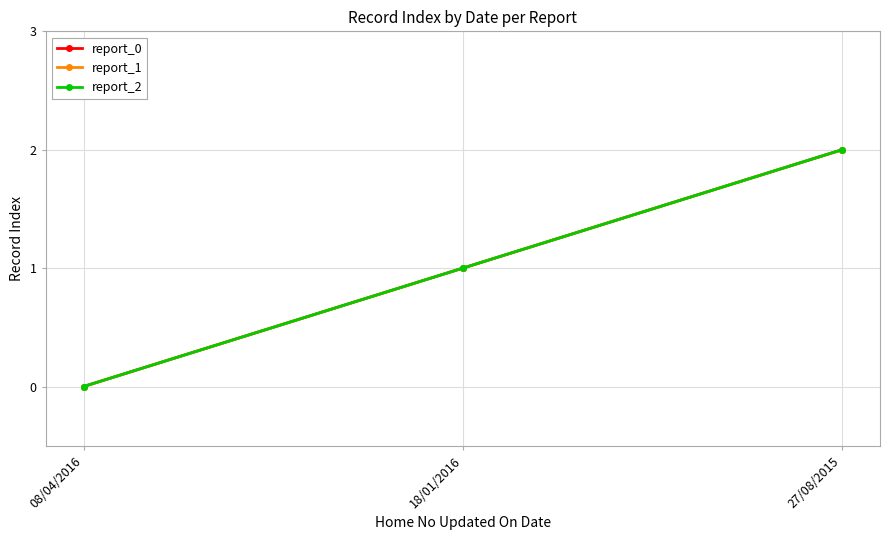

What is the label of the 2nd point from the right?

18/01/2016